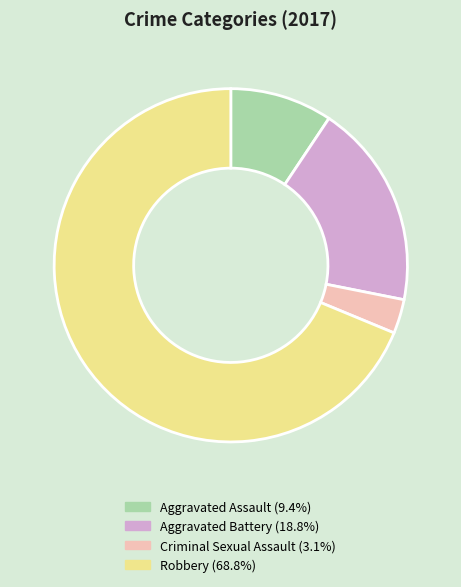

Does Robbery account for over 50% of the chart?

Yes